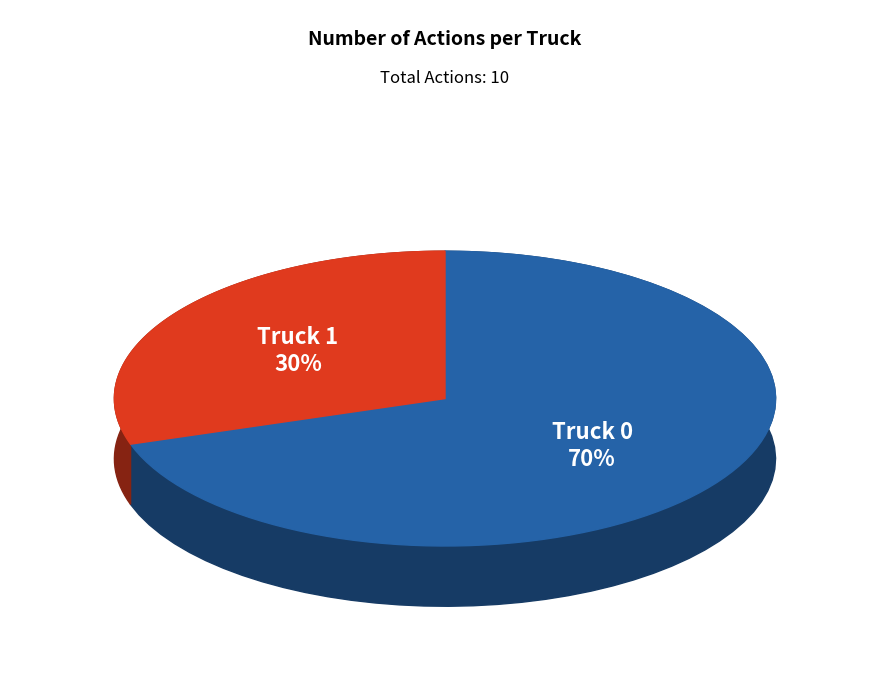

Count the number of slices in the pie.

2